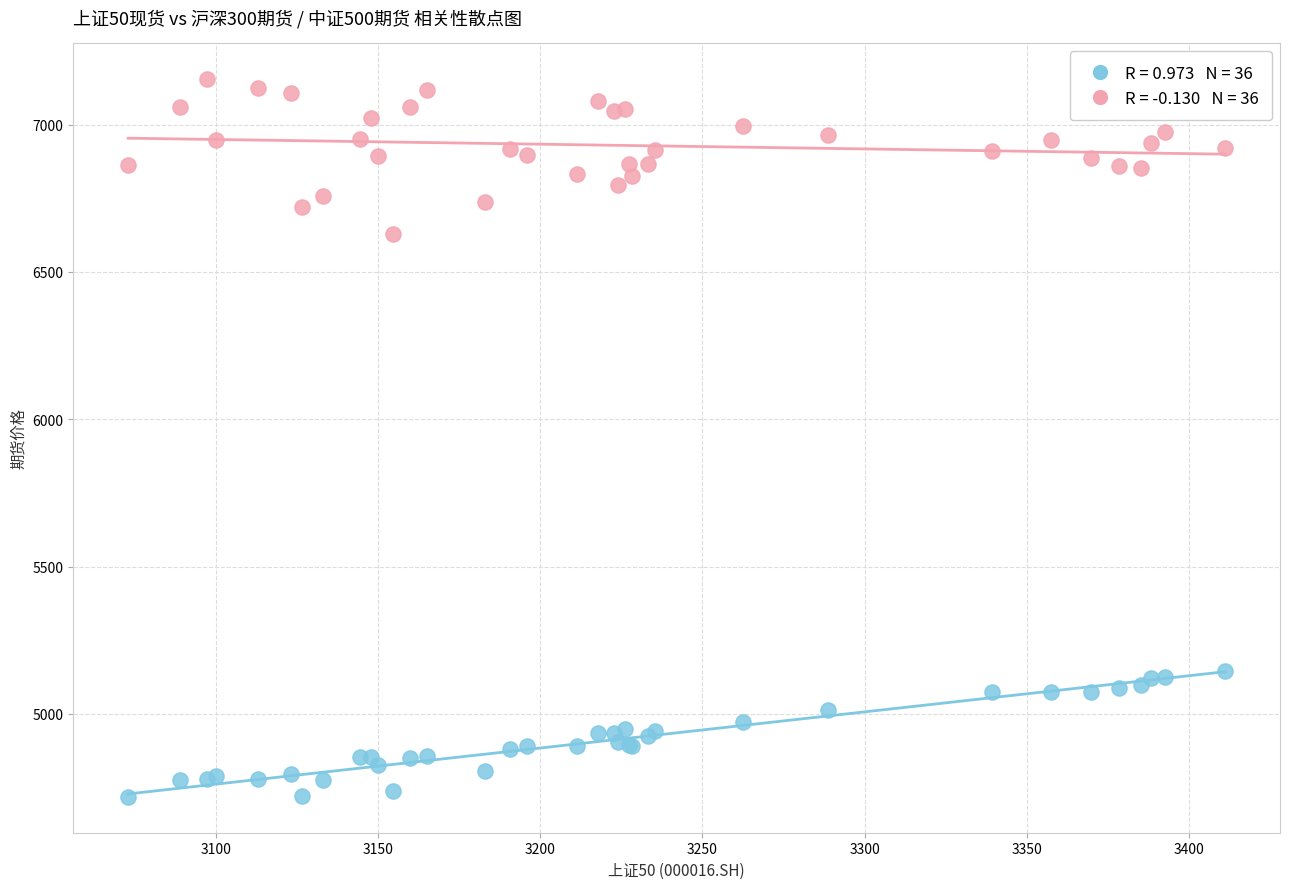

Across all series, what Y value is closest to 5936?

6628.0